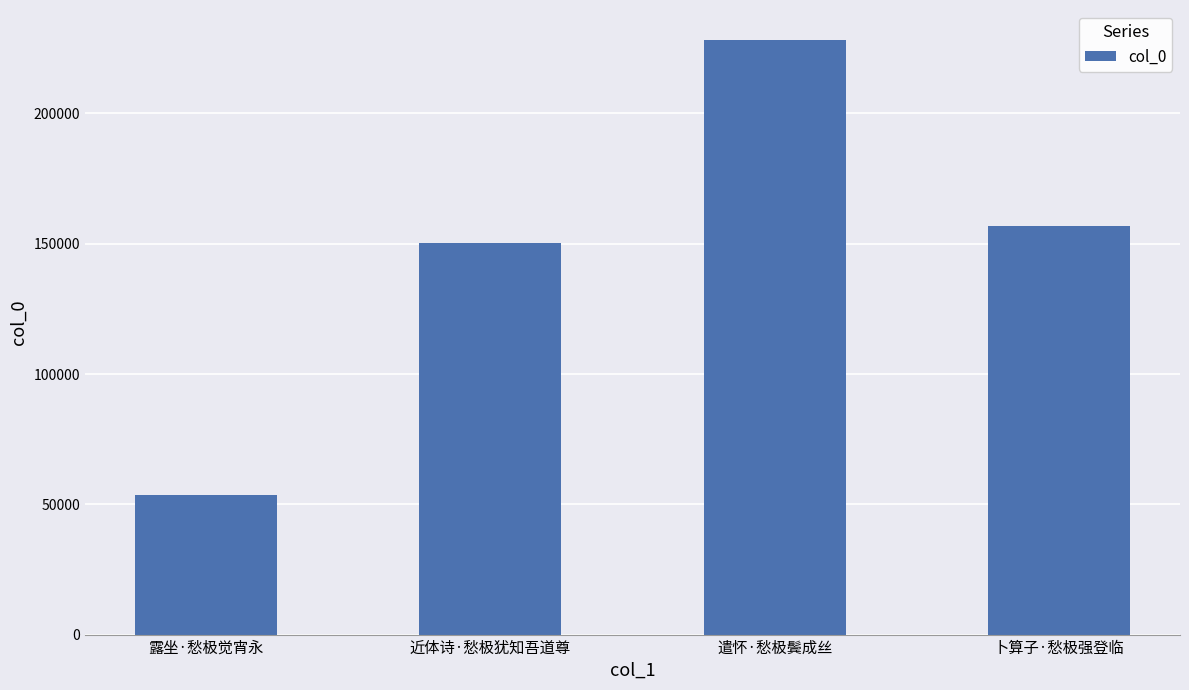

What is the label of the 3rd bar from the right?

近体诗·愁极犹知吾道尊